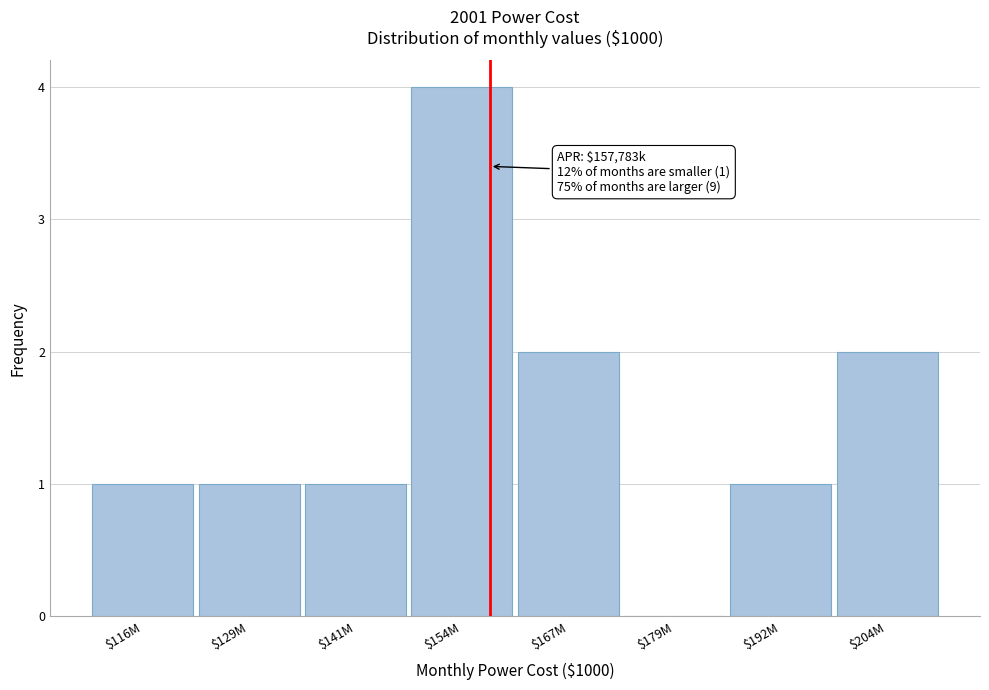

Which category has the highest value across all series?

$154M